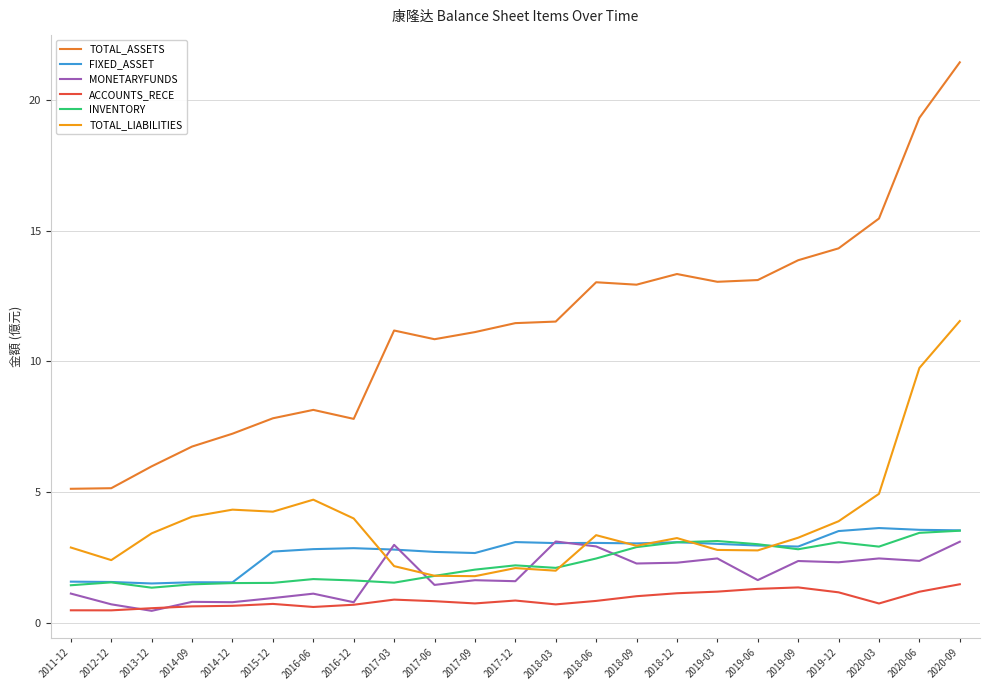

Between 2014-12 and 2020-06, which series saw the biggest shift?

TOTAL_ASSETS